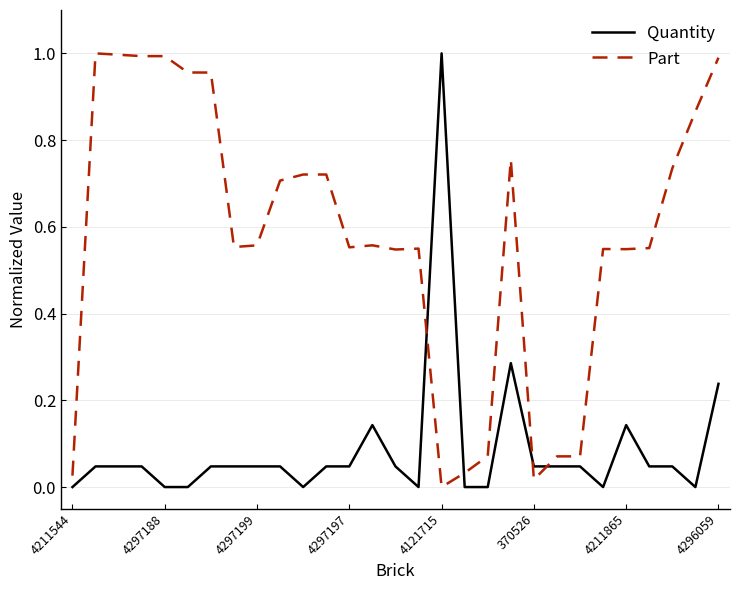

After their last crossing, which series has the higher values: Quantity or Part?

Part